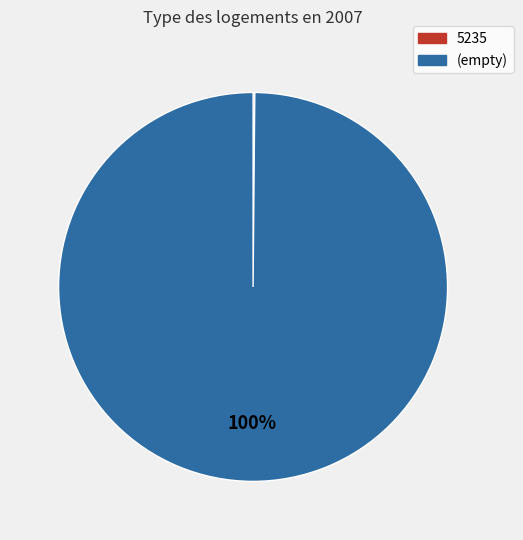

To the nearest percent, what is the average slice percentage?

50%